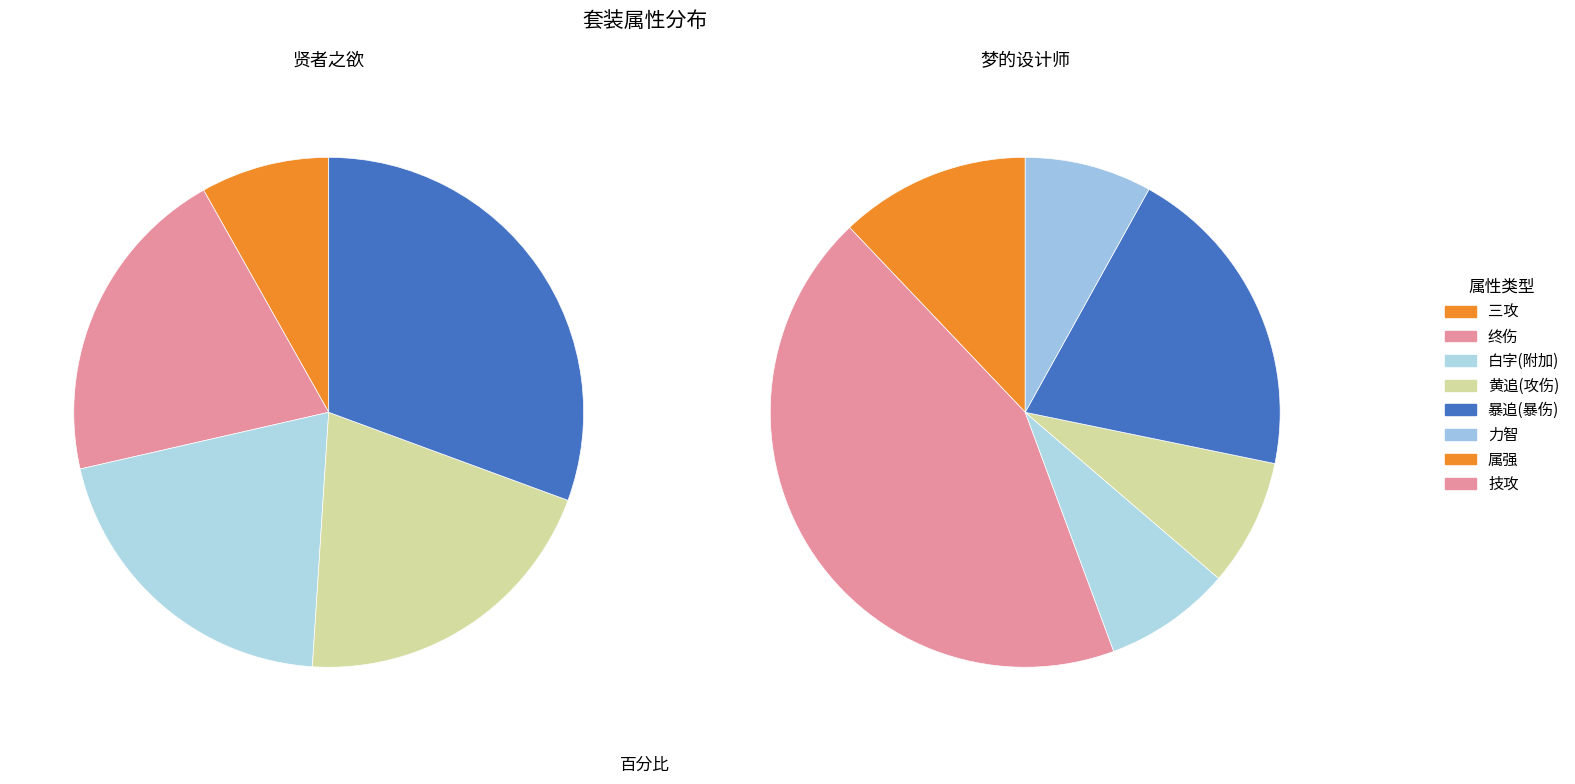

How many slices are in this pie chart?

6